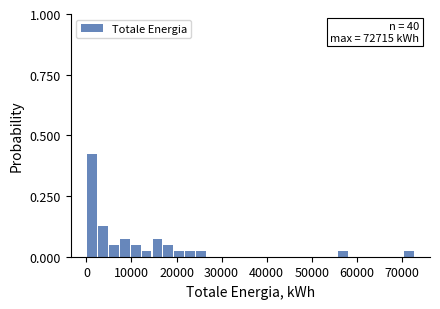

Around what value on the x-axis is the tallest bar? Give the approximate position of its centre, as read against the axis.

1000